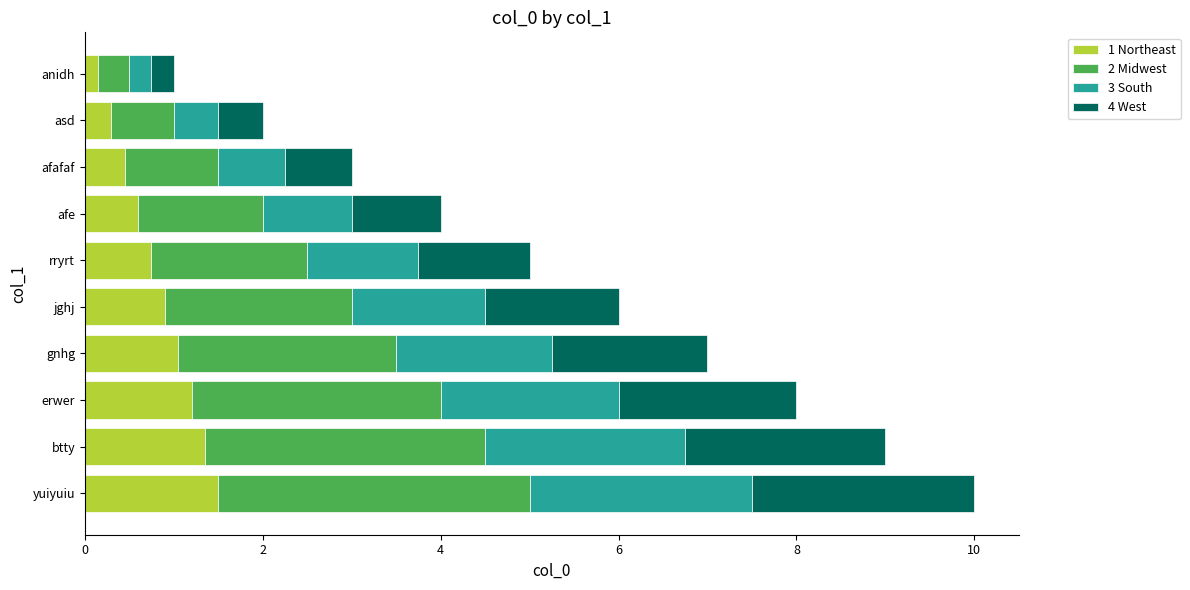

Is it true that 1 Northeast equals 0.4 at afafaf?

True